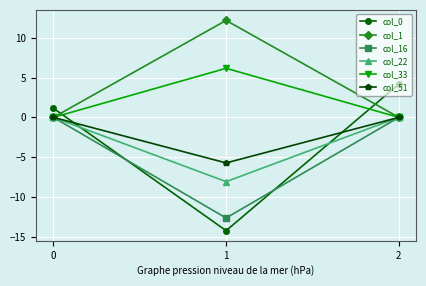

What are all the series names shown in the legend?

col_0, col_1, col_16, col_22, col_33, col_51